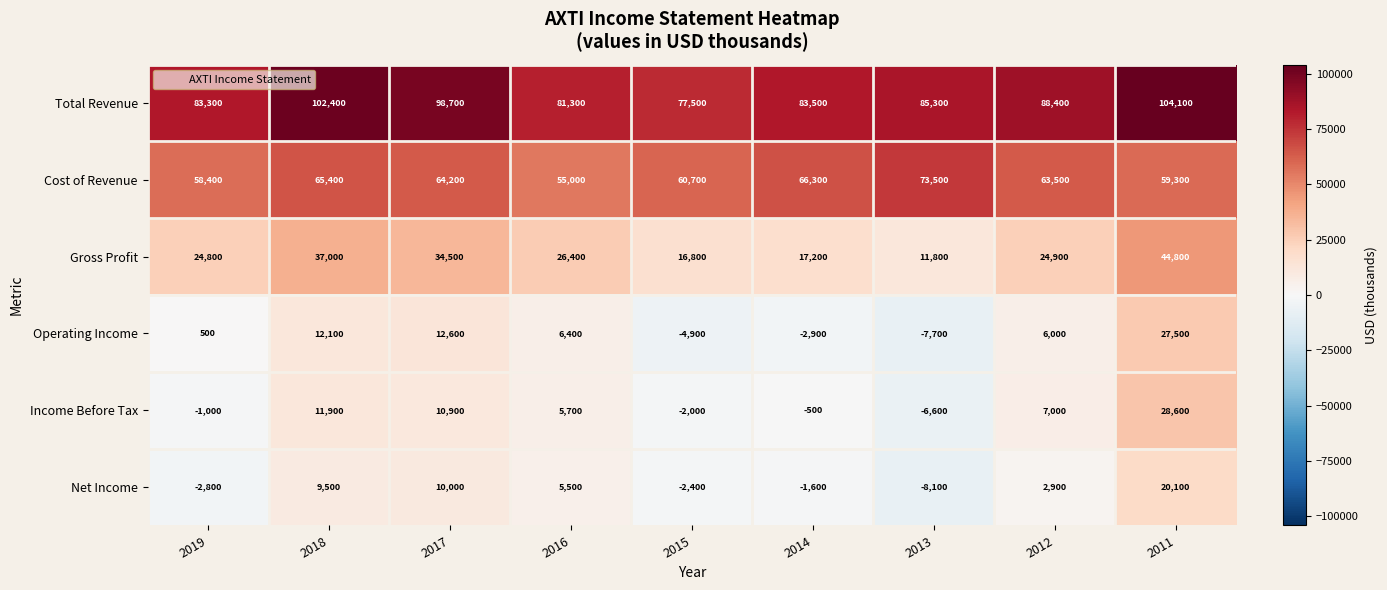

How many data points does each series have?

9